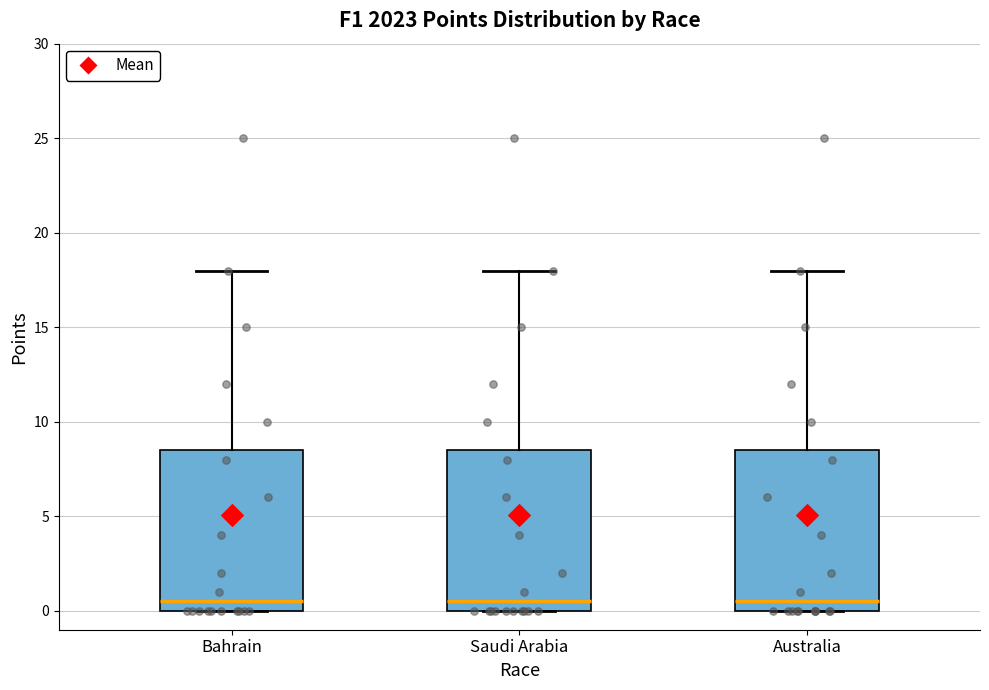

Where does the upper whisker of the box for Bahrain end on the y-axis? The values are not printed on the chart, so give them approximately, as read against the axis.

18.0